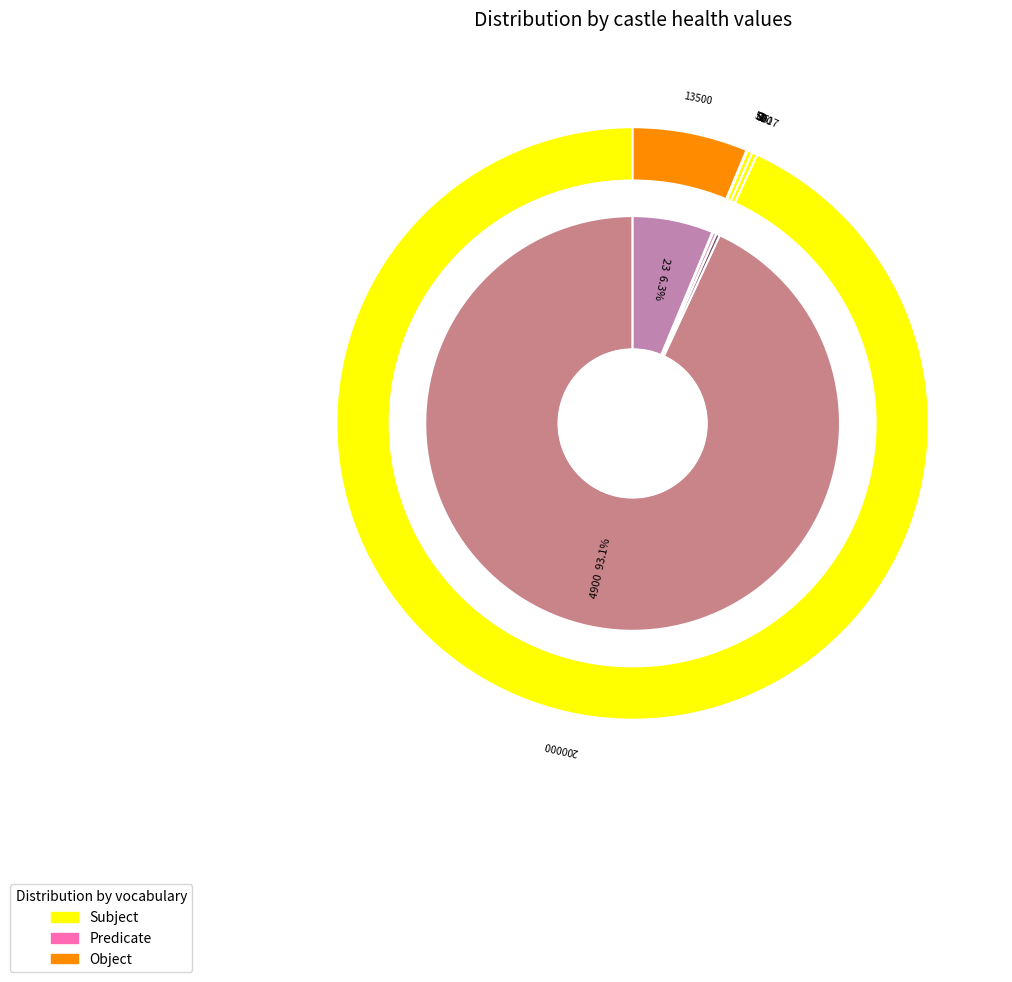

To the nearest percent, what is the difference between the largest and smallest slice percentages?

93%